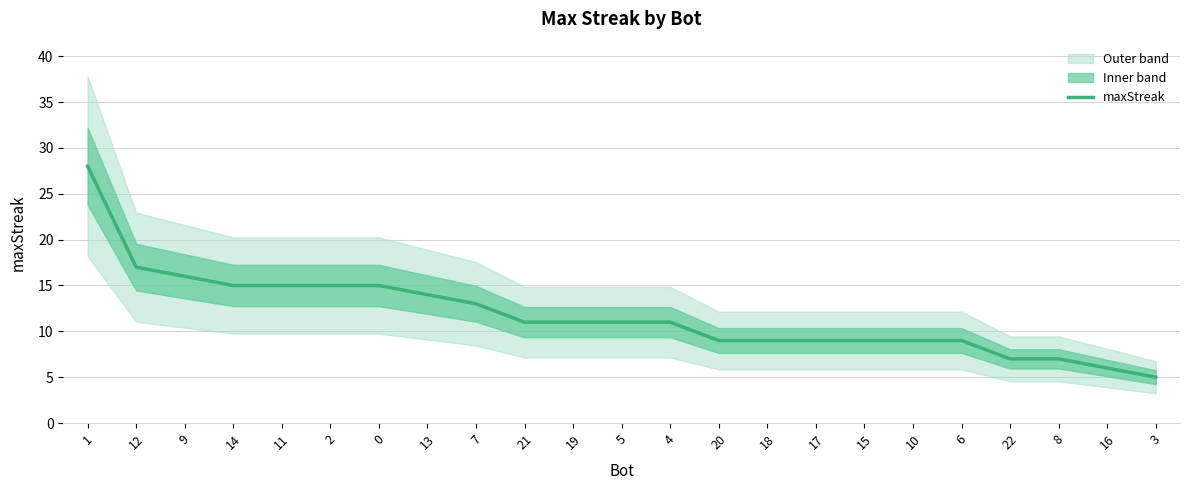

What is the sum of all values?

271